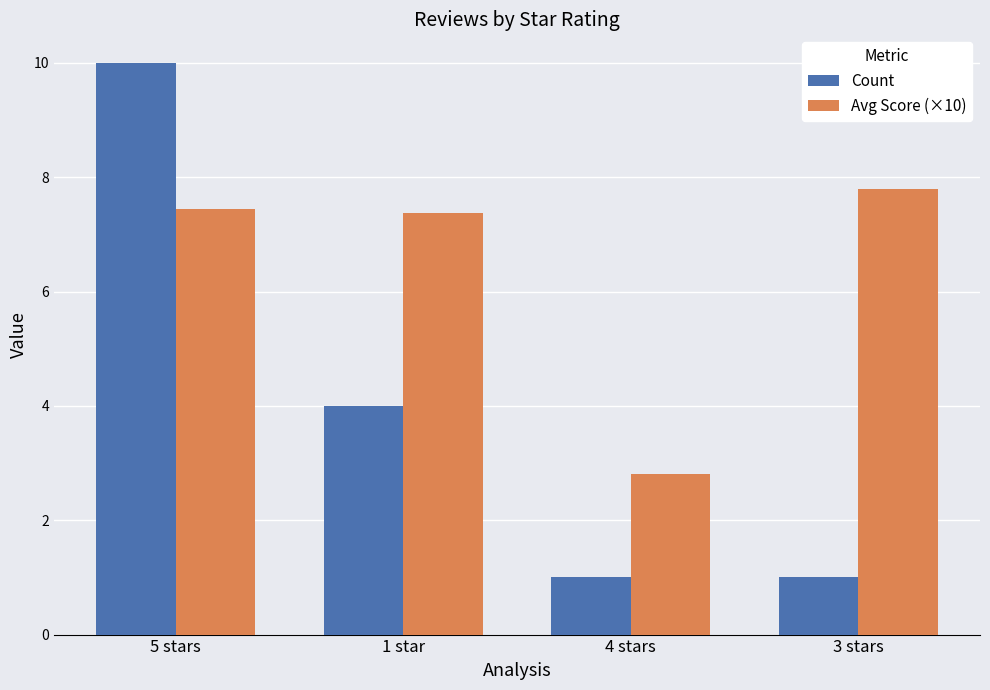

Reading left to right, list all the values displayed in this chart.

Count: 5 stars=10.0	1 star=4.0	4 stars=1.0	3 stars=1.0
Avg Score (×10): 5 stars=7.5	1 star=7.4	4 stars=2.8	3 stars=7.8